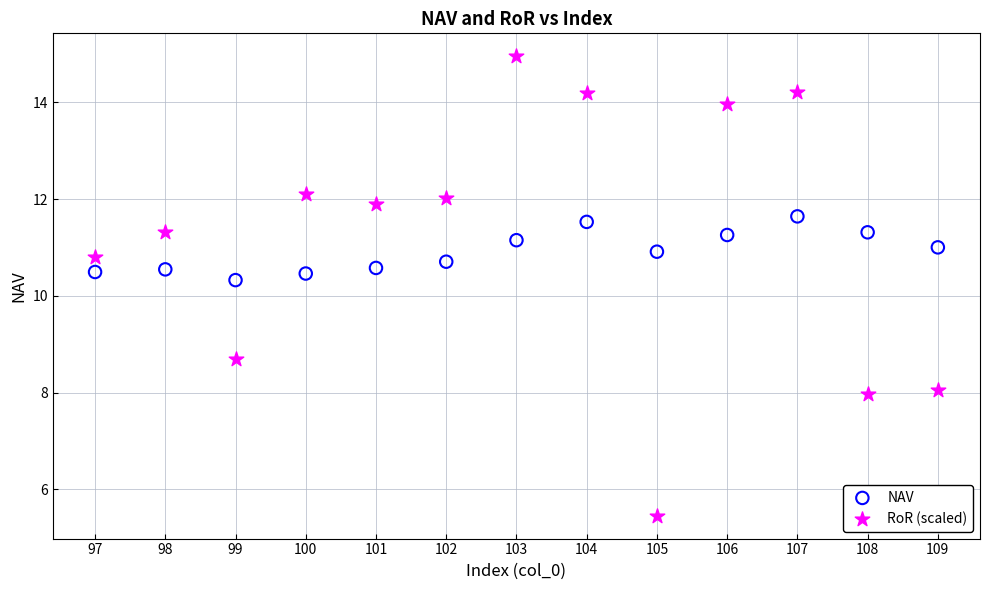

What is the X range (max minus min) for the scatter plot?

12.0